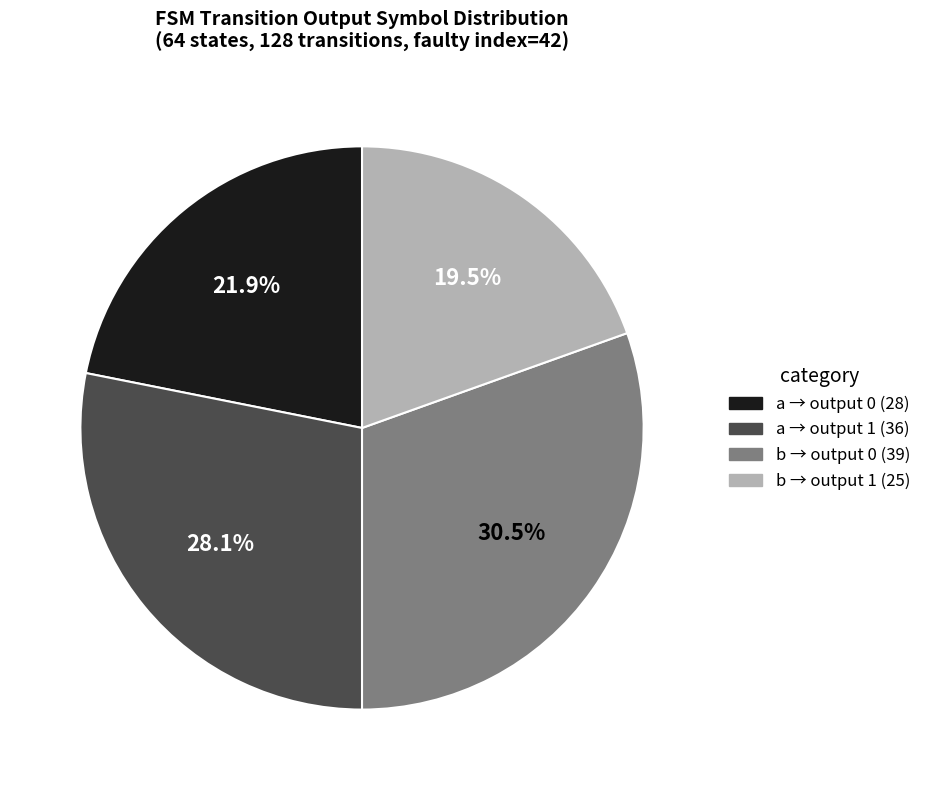

Is there a majority slice in this chart?

No